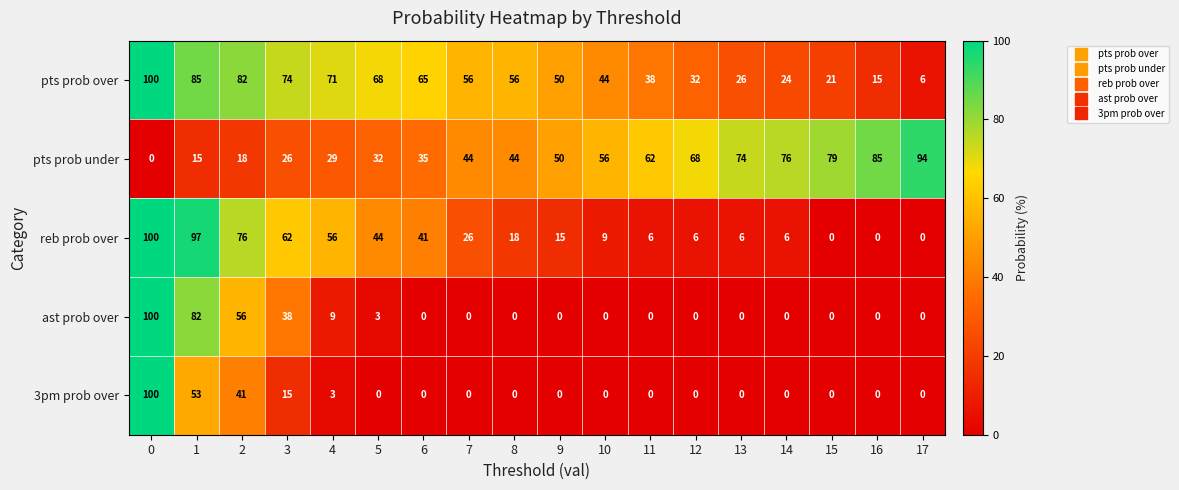

What is the sum of the pts prob under values at 2 and 3?

44